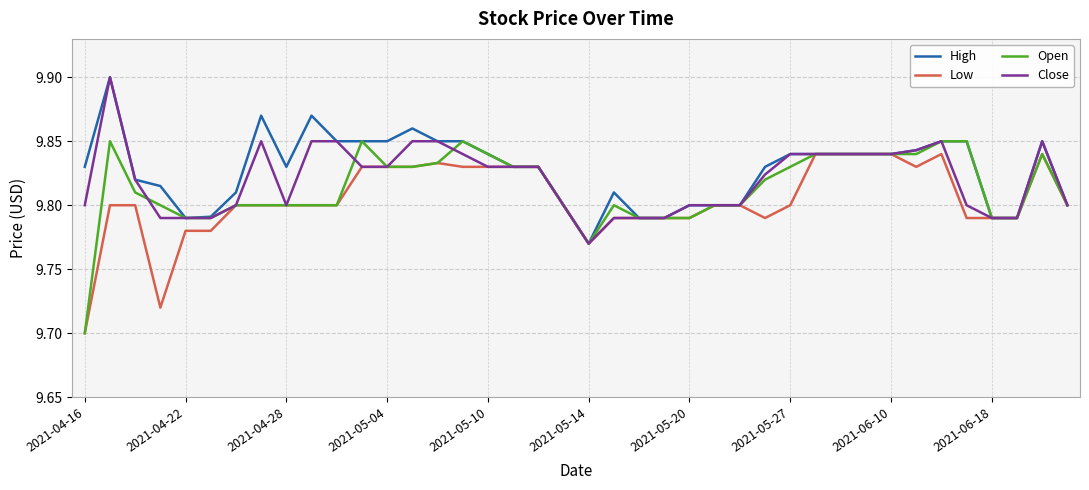

Which category has the lowest value across all series?

2021-04-16